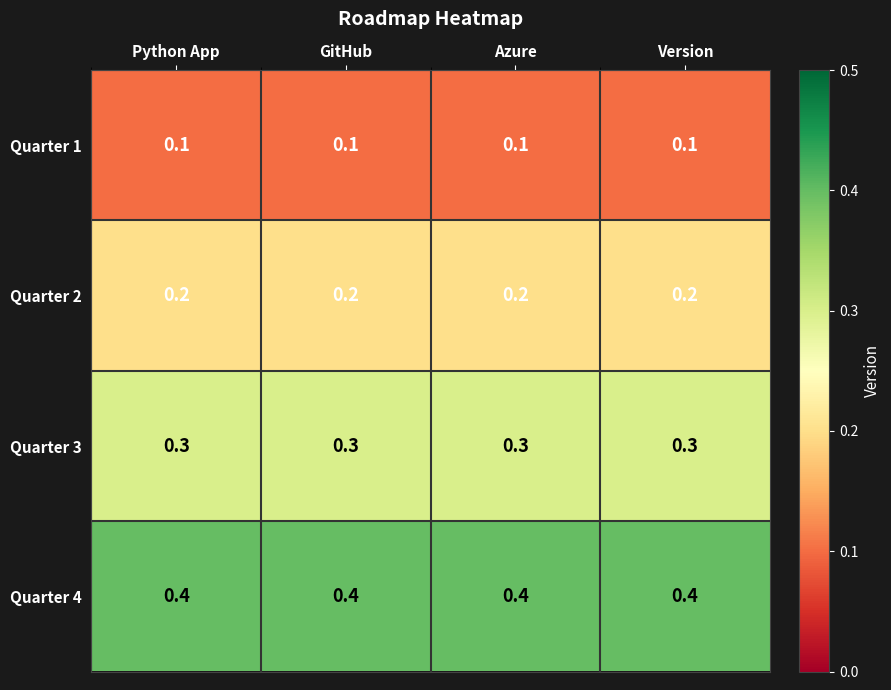

What is the average value of the Quarter 3 series?

0.3